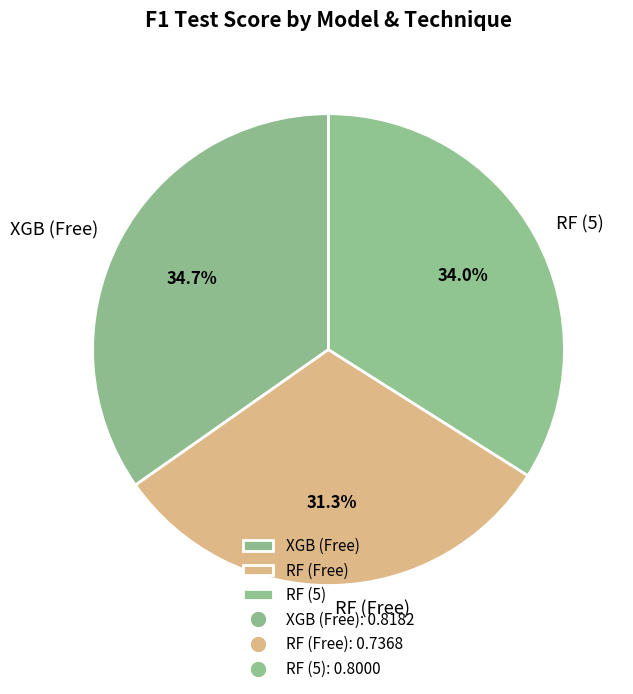

Is there a majority slice in this chart?

No